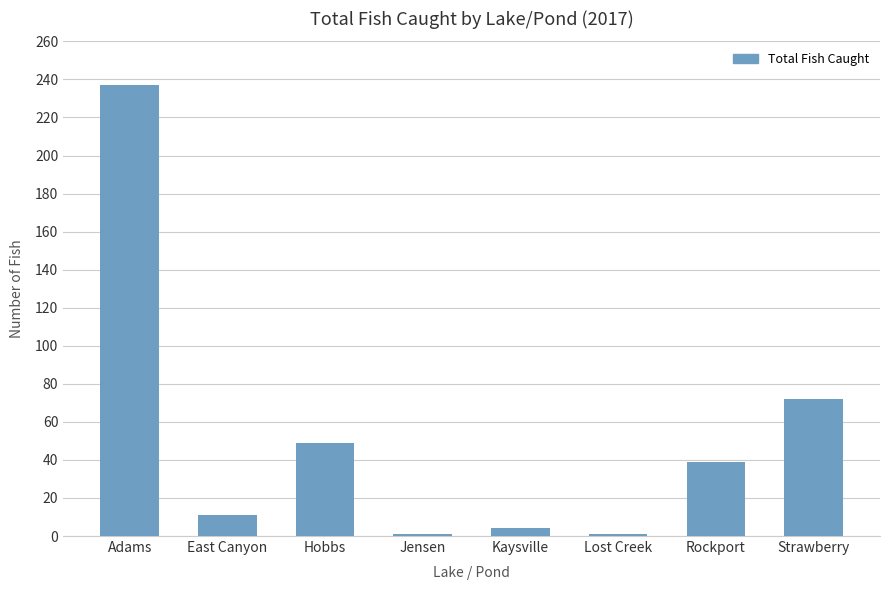

Approximately how many times larger is the value at Rockport compared to East Canyon?

3.5